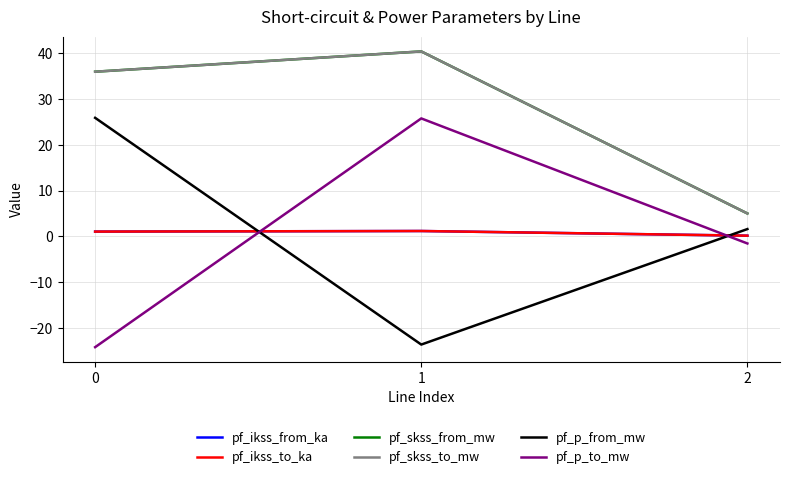

Is this an area chart (filled region under the line)?

No